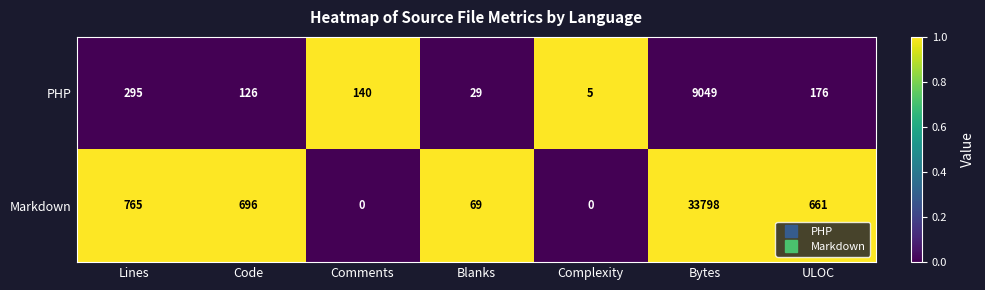

List the series in order of their peak value, lowest first.

PHP, Markdown